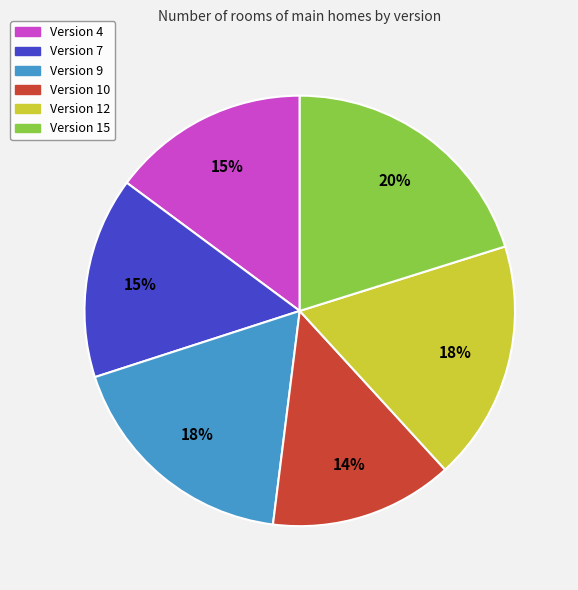

Is there a majority slice in this chart?

No